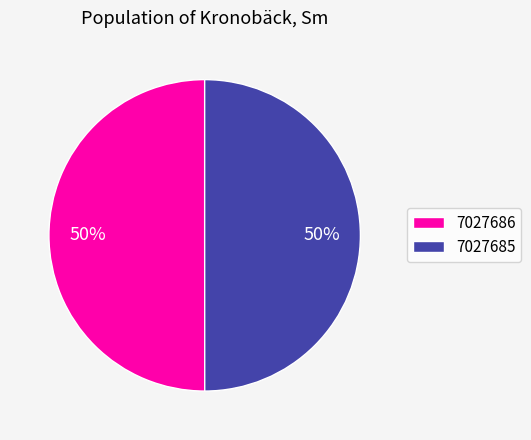

How many slices are in this pie chart?

2